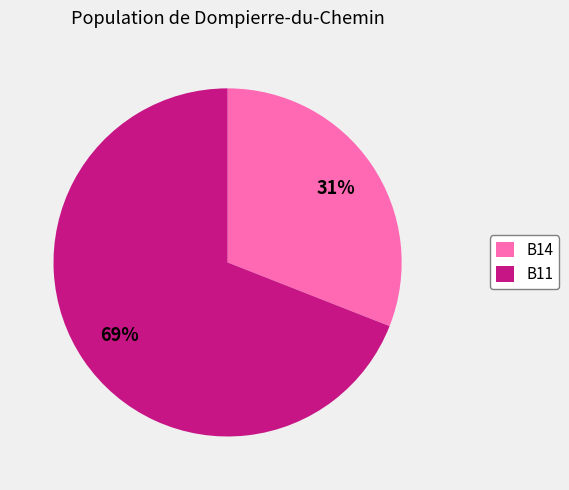

Do B11 and B14 together represent more than half of the pie?

Yes